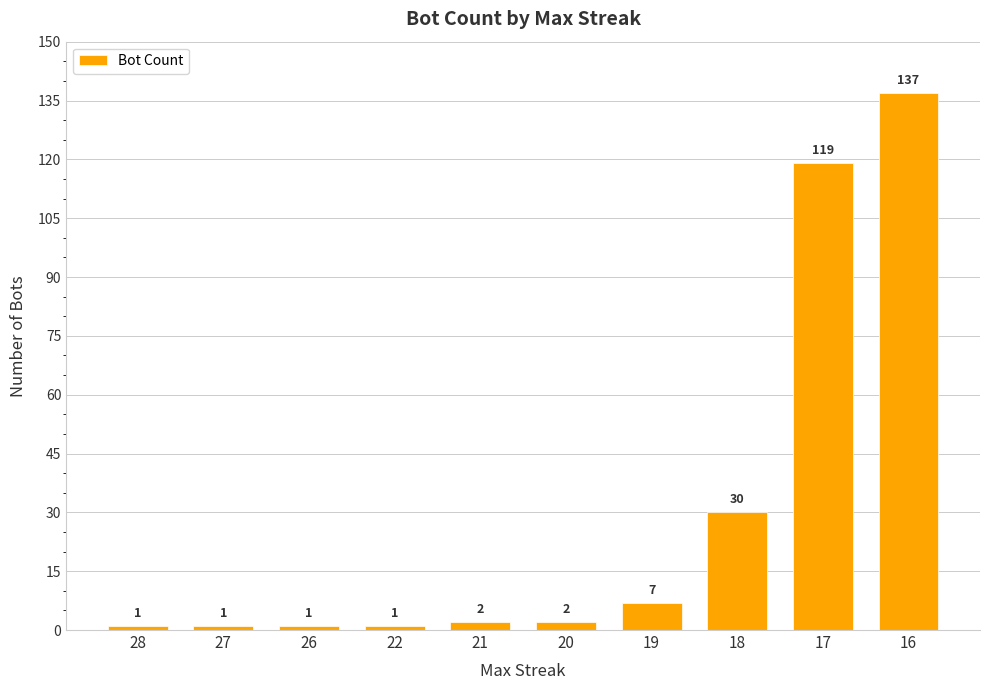

What is the sum of the values at 17 and 20?

121